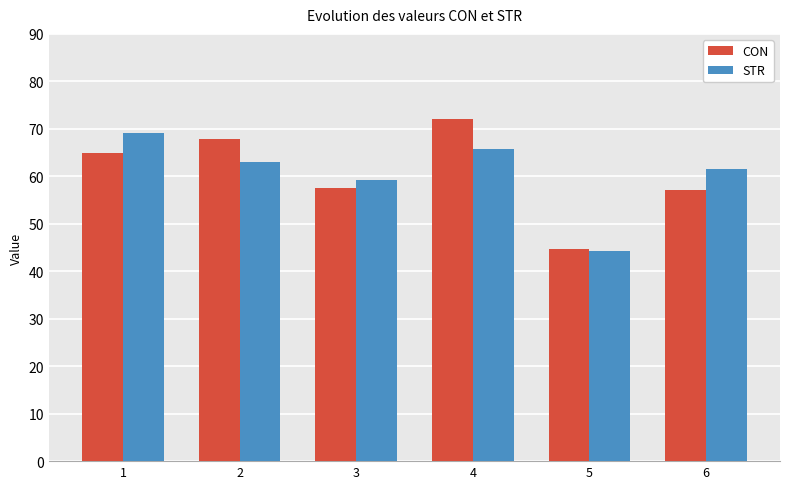

At which label does STR reach its peak?

1